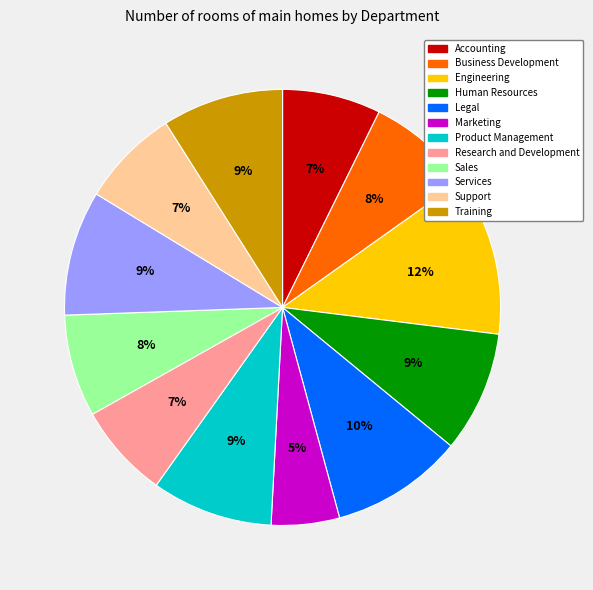

Do Product Management and Legal together represent more than half of the pie?

No